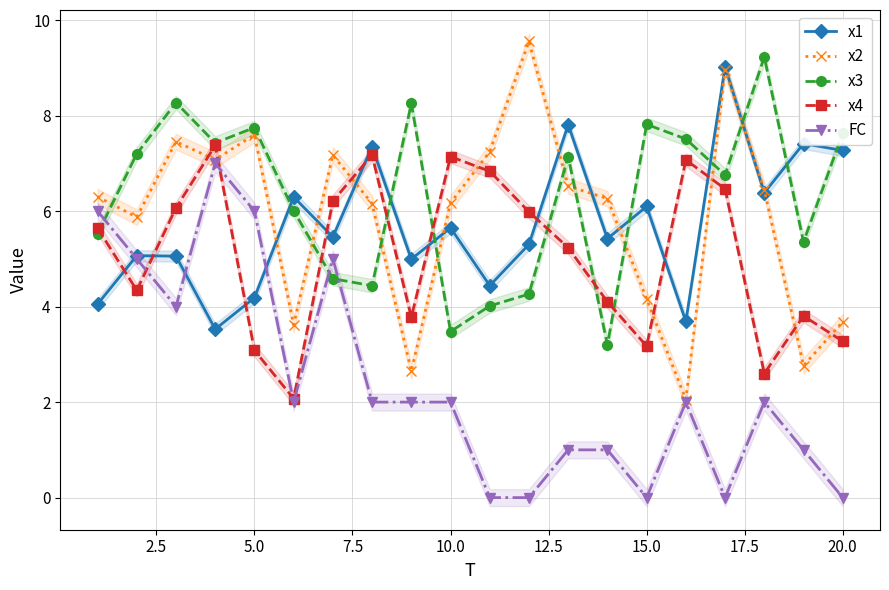

What is the maximum value shown in the chart?

9.6